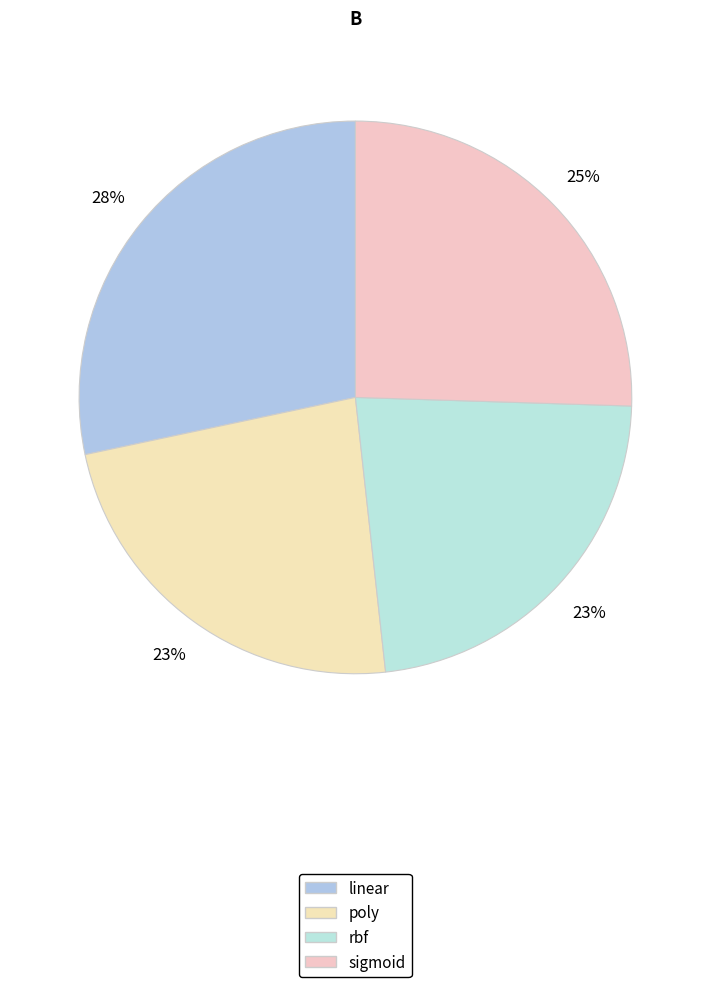

To the nearest percent, what percentage of the pie is sigmoid?

25%